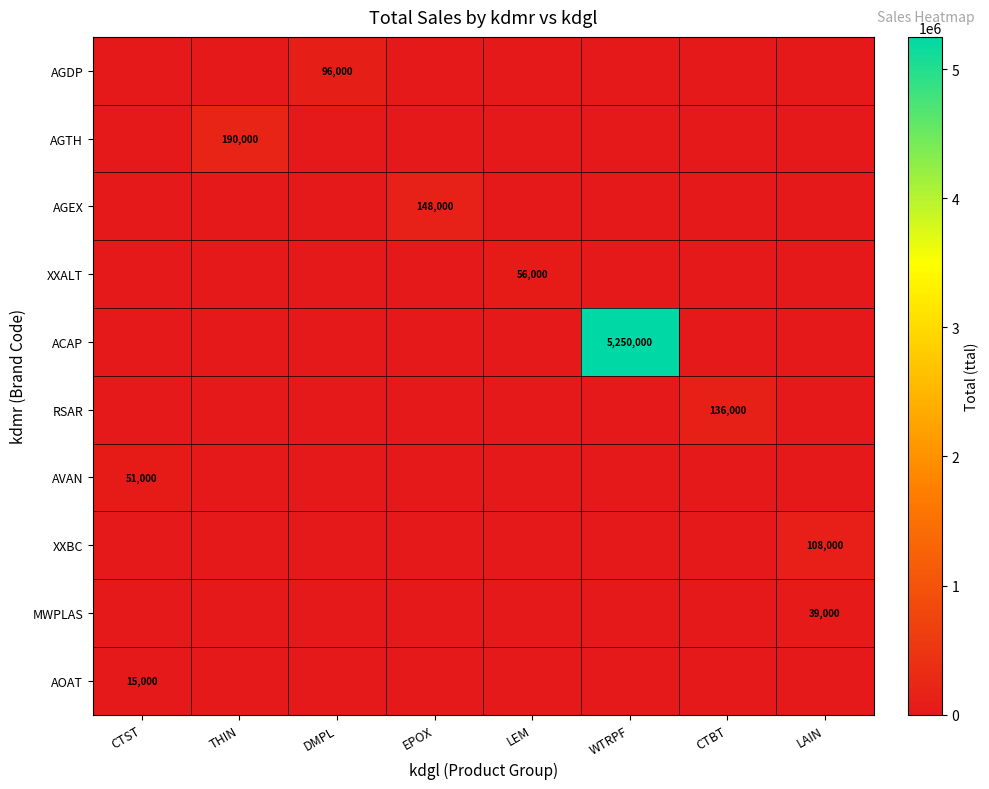

At which category does the chart reach its minimum across all series?

CTST